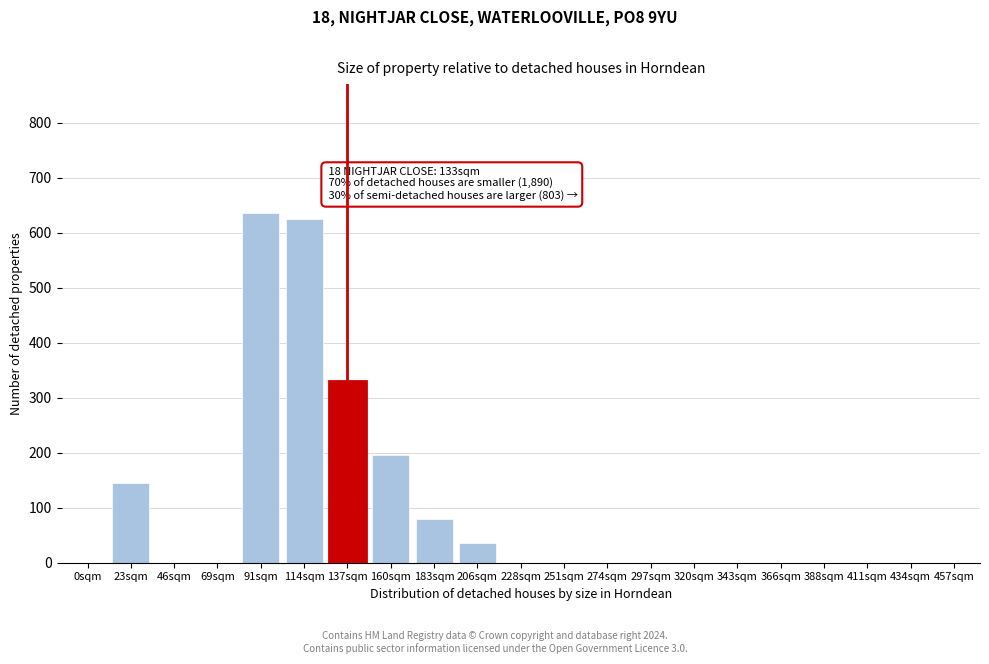

Reading left to right, extract all data points from this chart.

0sqm=0	23sqm=145	46sqm=0	69sqm=0	91sqm=635	114sqm=625	137sqm=330	160sqm=195	183sqm=80	206sqm=35	228sqm=0	251sqm=0	274sqm=0	297sqm=0	320sqm=0	343sqm=0	366sqm=0	388sqm=0	411sqm=0	434sqm=0	457sqm=0